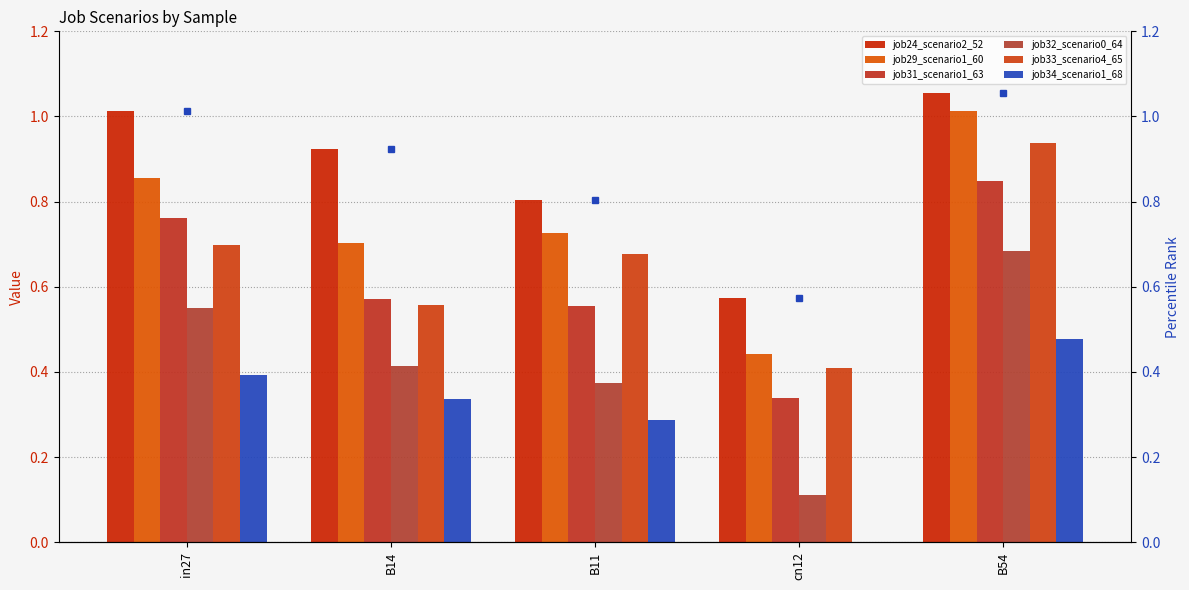

Which has a higher value, B11 or B14?

B14